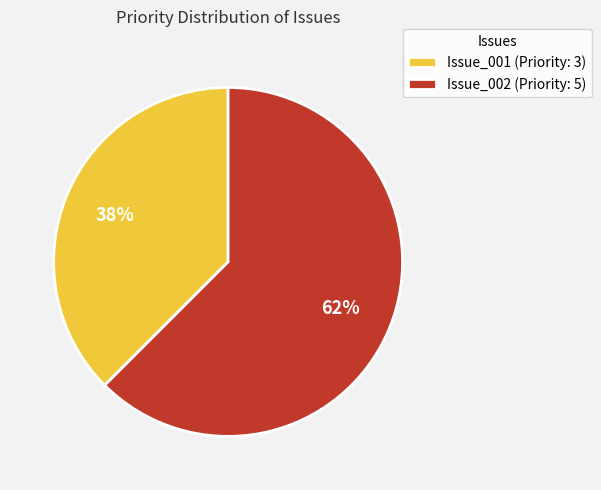

Approximately how many times larger is the value at Issue_001 (Priority: 3) compared to Issue_002 (Priority: 5)?

0.6